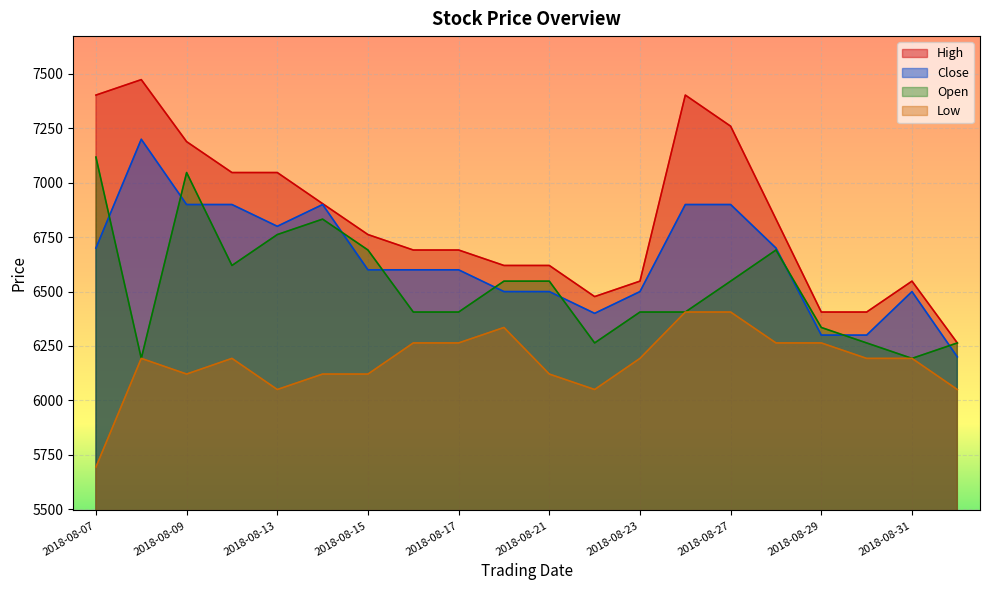

What is the difference between the maximum and minimum values in the Open series?

925